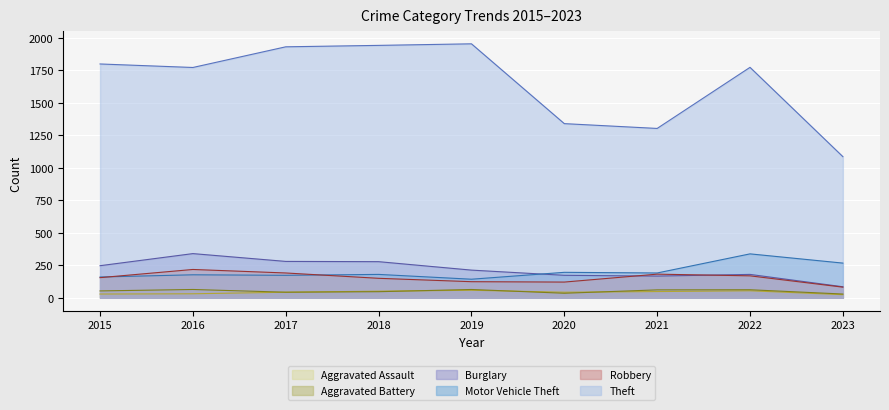

The Aggravated Assault series shows 54 at 2022. True or false?

True